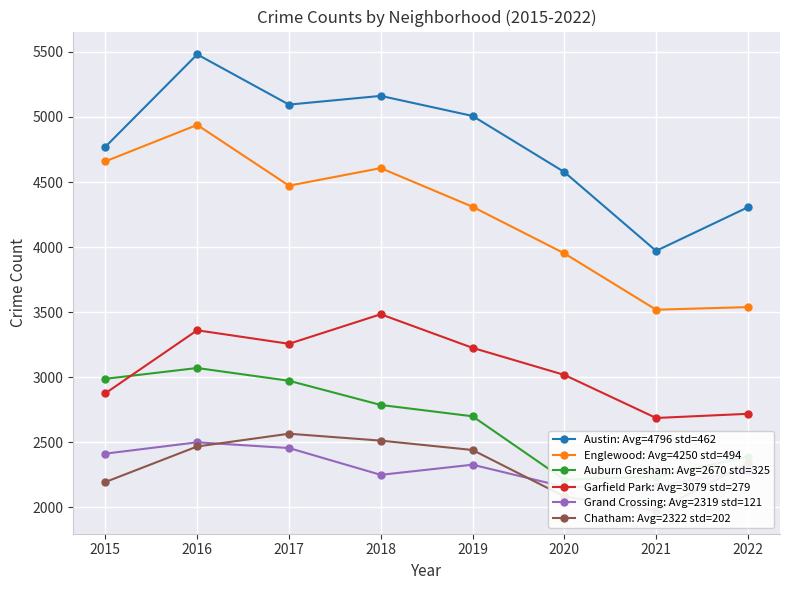

At which category is the sum across all series the highest?

2016